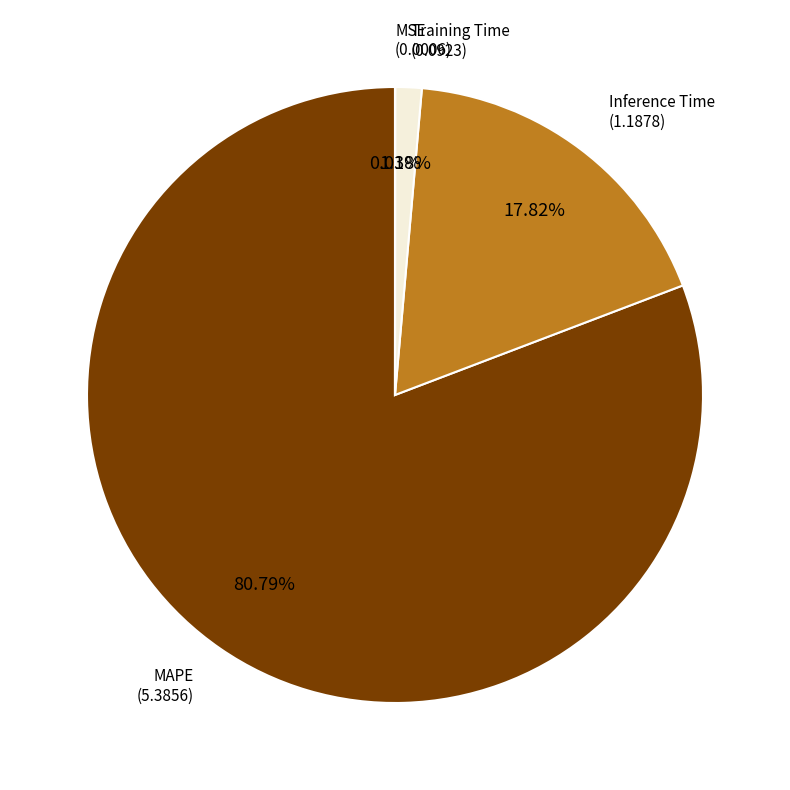

Approximately how many times larger is the value at MAPE compared to Inference Time?

4.5